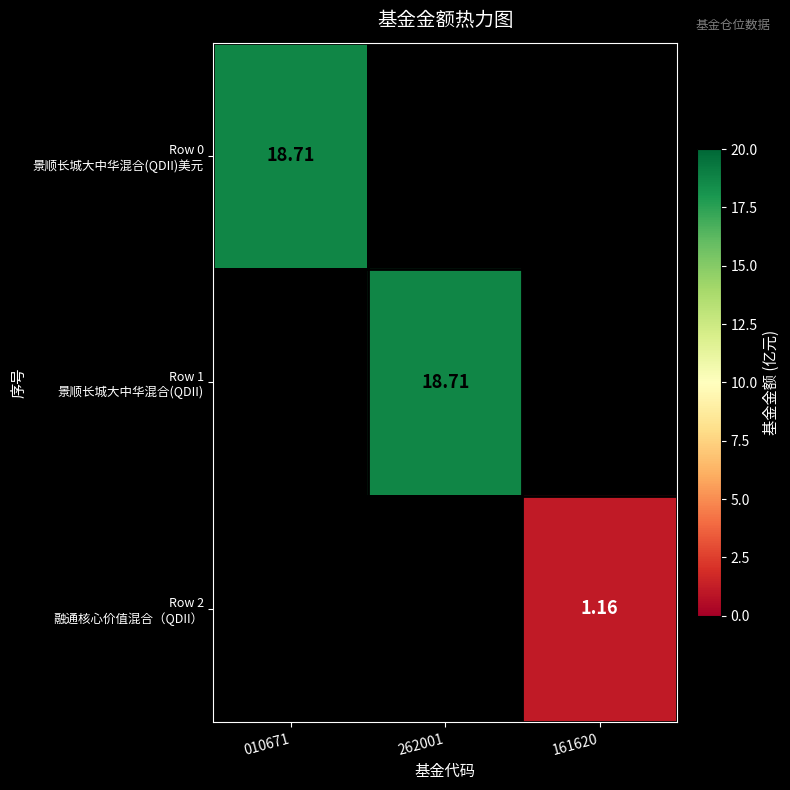

Between 010671 and 262001, which is larger?

262001